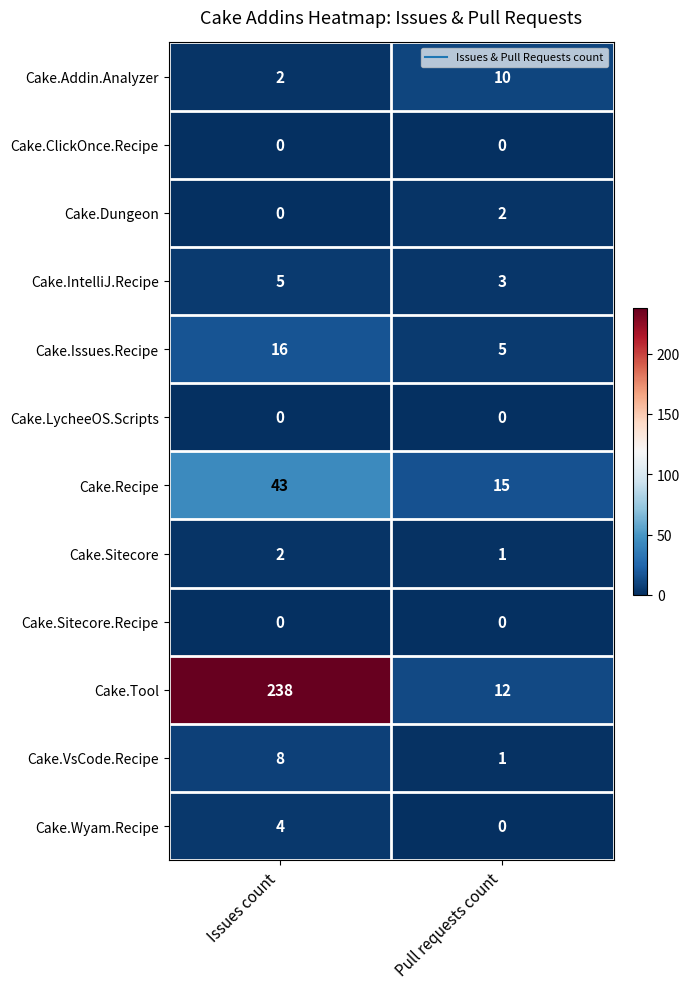

What value does the Cake.Tool series have at Pull requests count, to the nearest 5?

10